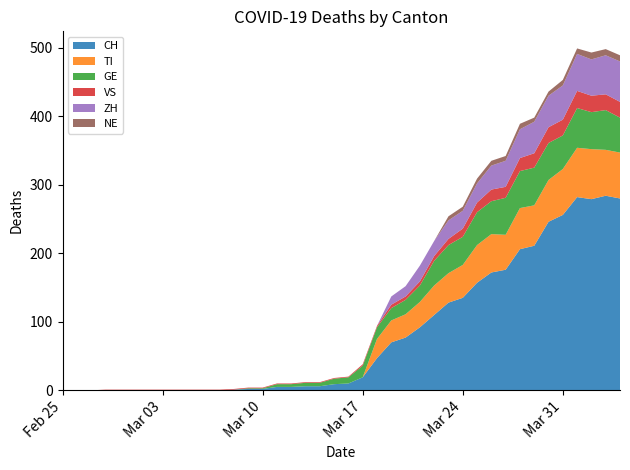

Reading left to right, transcribe all the data shown in this chart.

CH: 0	0	0	0	0	0	0	0	0	0	0	0	1	2	2	5	5	6	6	9	10	19	47	70	77	92	110	128	135	157	172	176	206	211	246	256	282	279	284	280
TI: 0	0	0	0	0	0	0	0	0	0	0	0	0	0	0	0	0	0	0	0	0	0	28	32	34	37	43	43	48	55	56	51	60	59	61	67	72	73	67	67
GE: 0	0	0	0	0	0	0	0	0	0	0	0	0	1	1	4	4	5	5	8	9	17	17	18	21	24	36	41	41	48	48	54	54	55	54	49	58	54	58	51
VS: 0	0	0	1	1	1	1	1	1	1	1	1	1	1	1	1	1	1	1	1	1	2	2	5	5	6	7	9	12	14	17	16	19	21	23	23	25	24	23	23
ZH: 0	0	0	0	0	0	0	0	0	0	0	0	0	0	0	0	0	0	0	0	0	0	0	12	15	23	22	27	26	28	35	38	42	46	46	50	54	53	57	59
NE: 0	0	0	0	0	0	0	0	0	0	0	0	0	0	0	0	0	0	0	0	0	0	0	0	0	0	0	6	6	7	7	7	8	6	6	8	8	10	9	9